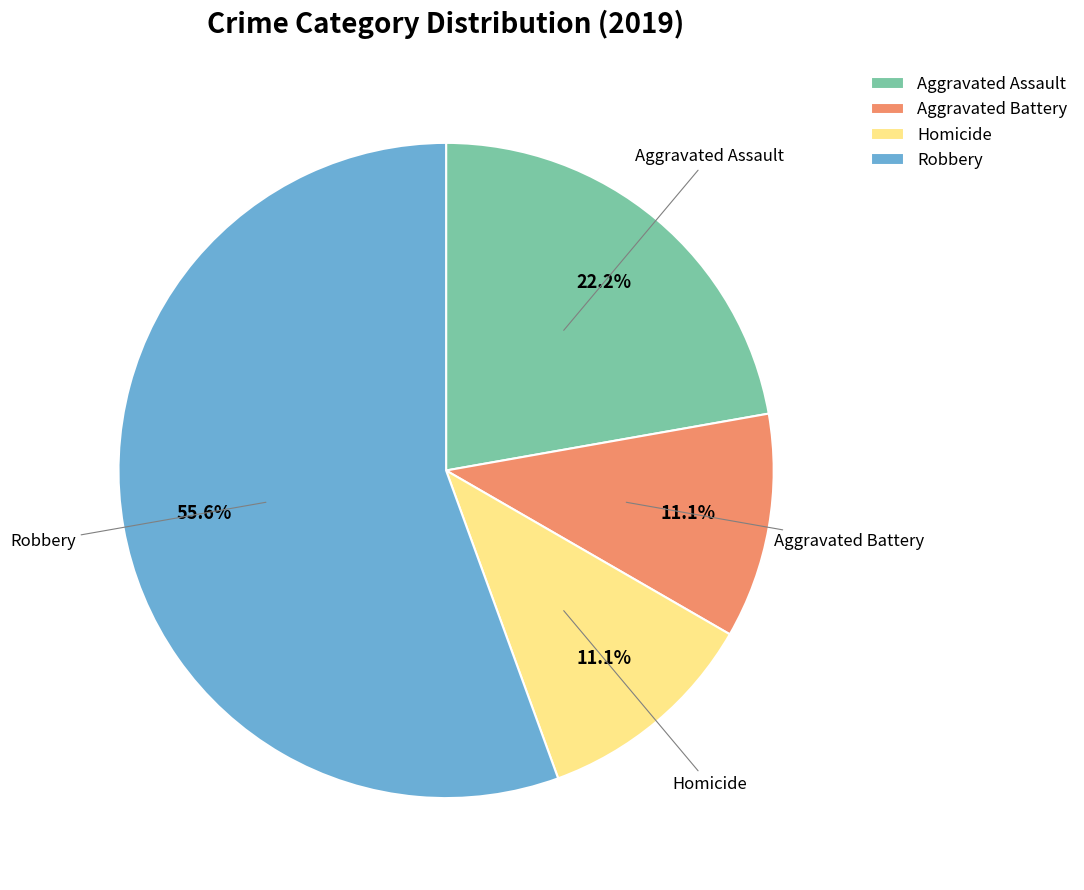

Is there a majority slice in this chart?

Yes